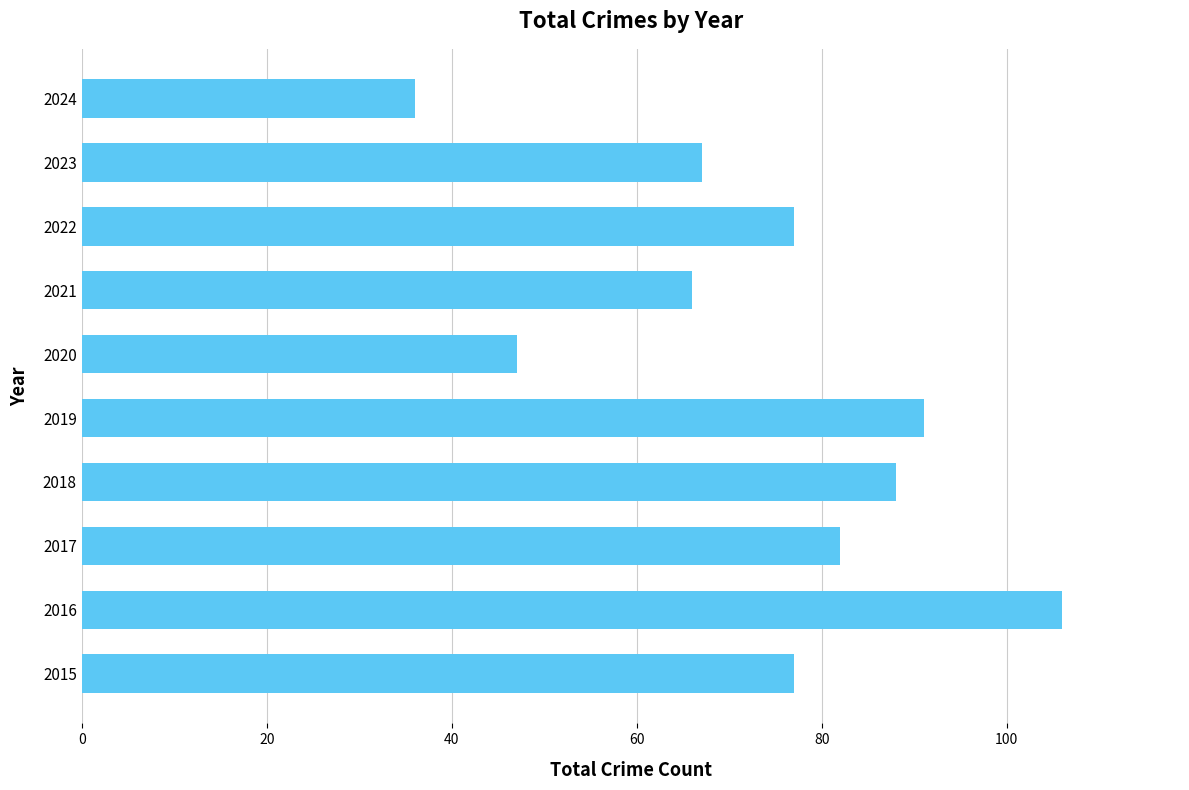

How many series are shown in this chart?

1